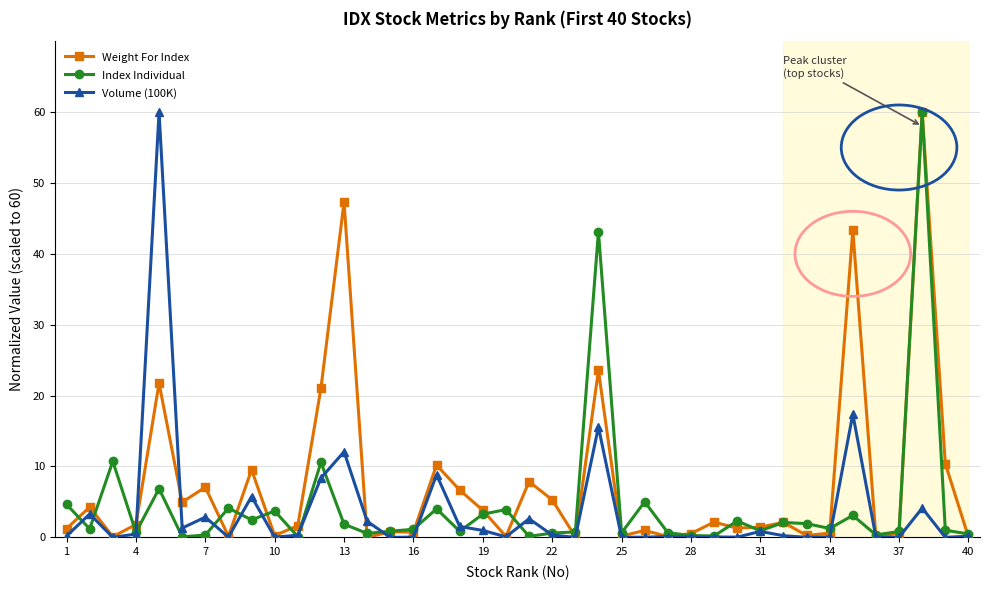

List the series in order of their overall mean, highest first.

Weight For Index, Index Individual, Volume (100K)